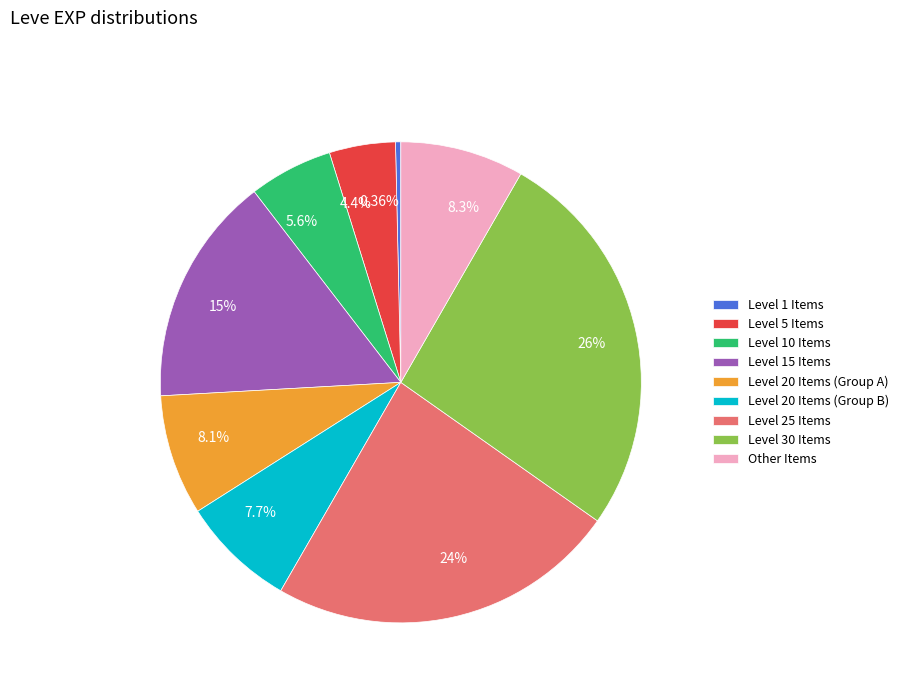

Is there any slice that represents more than half of the pie?

No